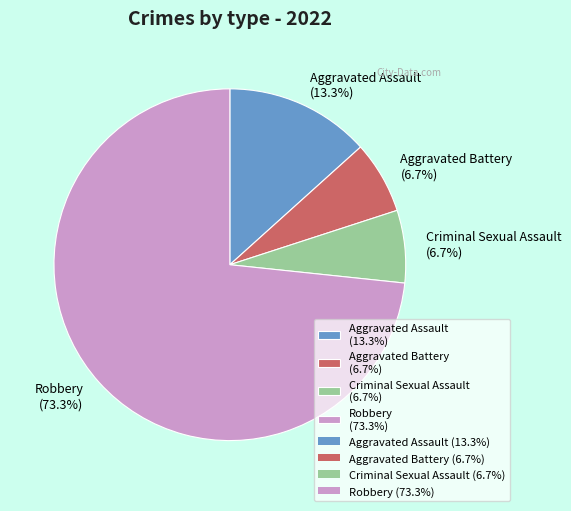

To the nearest percent, what is the combined percentage of Criminal Sexual Assault and Robbery?

80%